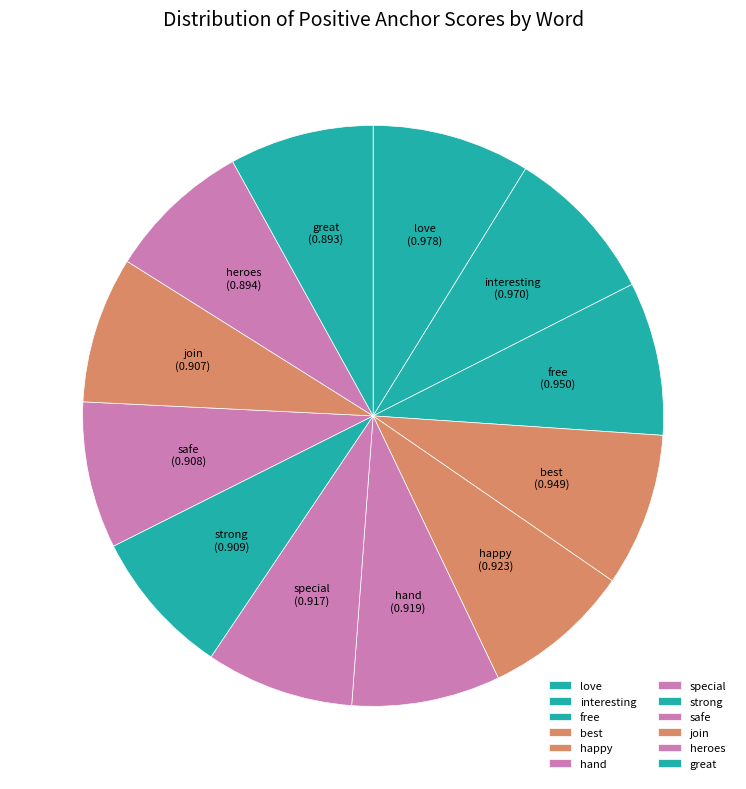

Does strong represent more than half of the total?

No